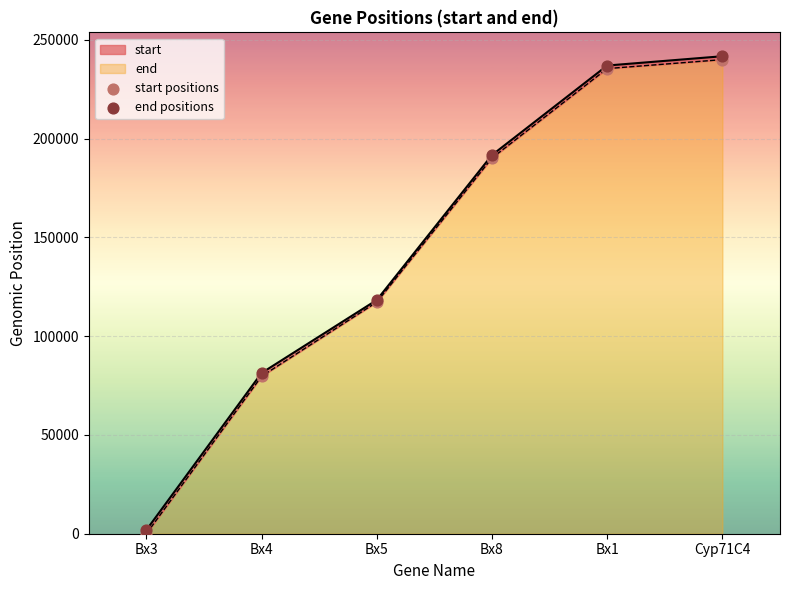

At how many categories does at least one series exceed 133300?

3